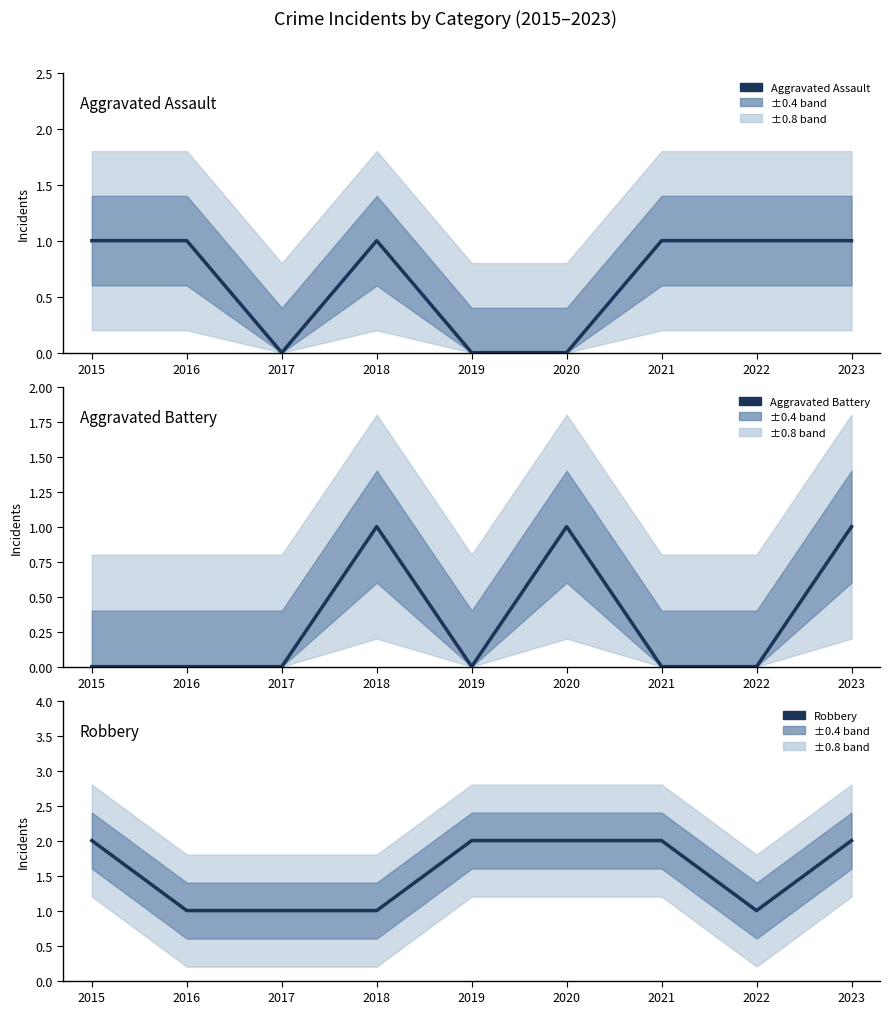

Between which two adjacent categories do Aggravated Assault and Aggravated Battery first intersect?

2020 and 2021